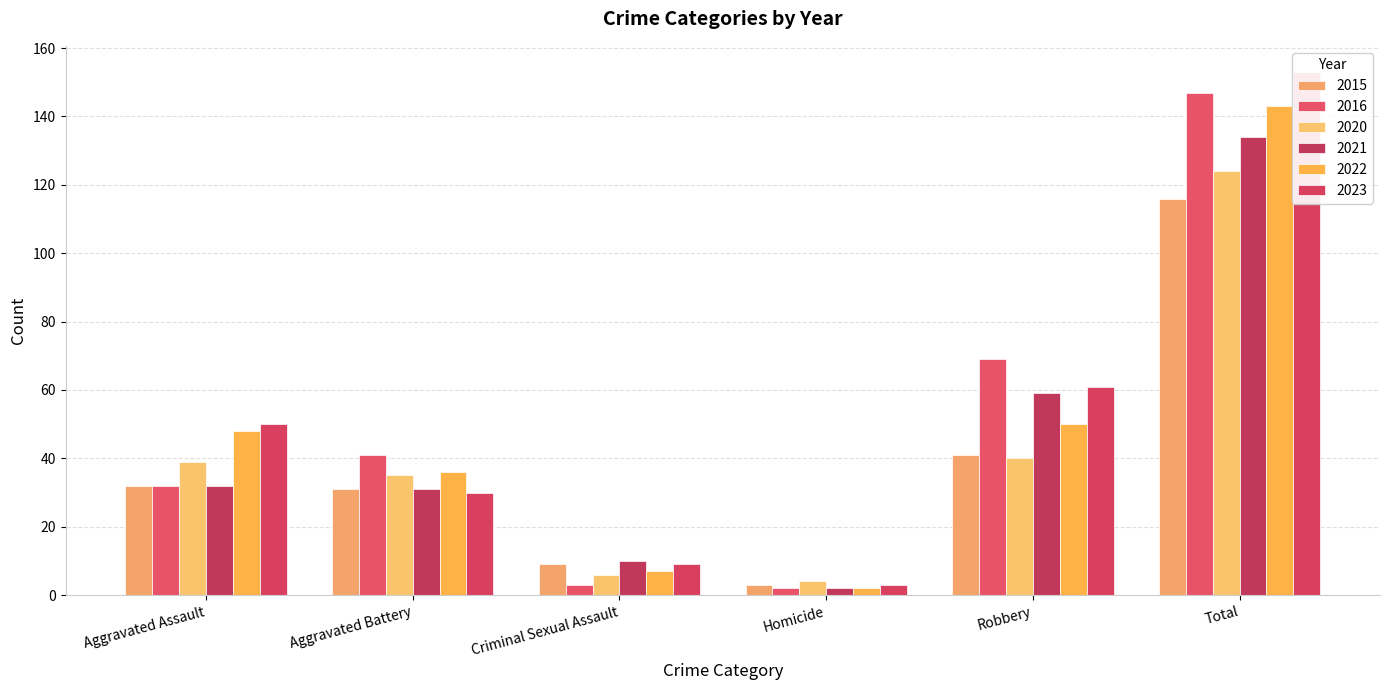

Which category has the highest value in the 2021 series?

Total